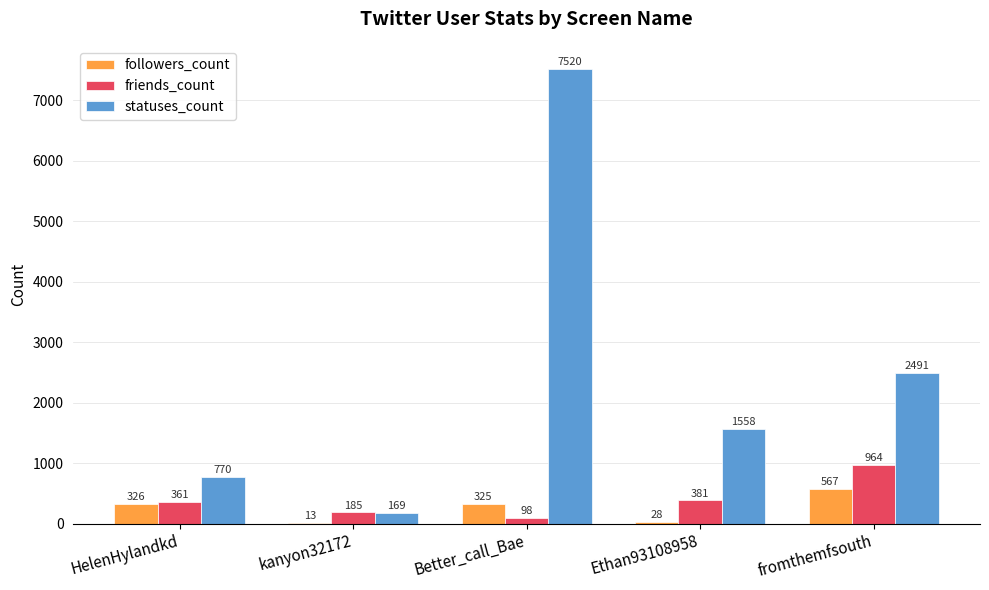

The friends_count series shows 185 at kanyon32172. True or false?

True